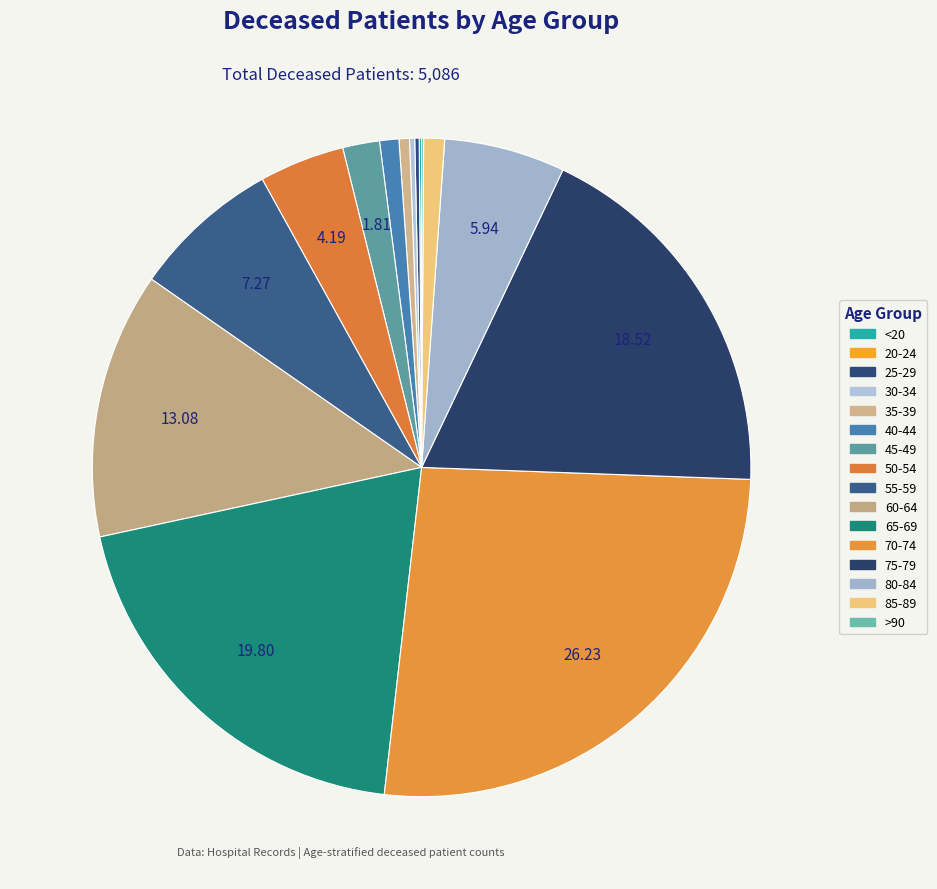

To the nearest percent, what is the difference between the 65-69 and <20 slice percentages?

20%